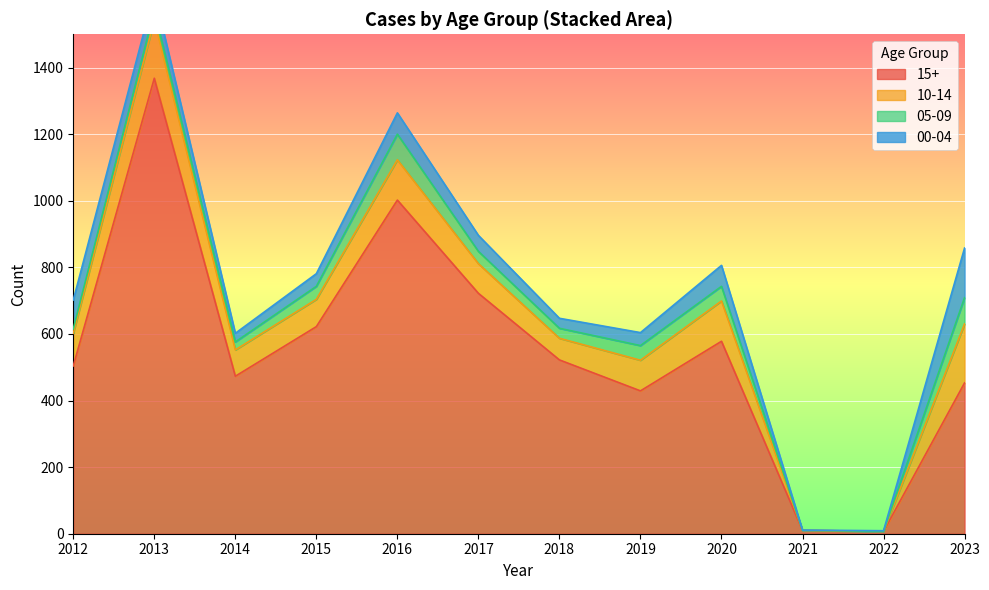

How many times do 10-14 and 00-04 cross each other?

2